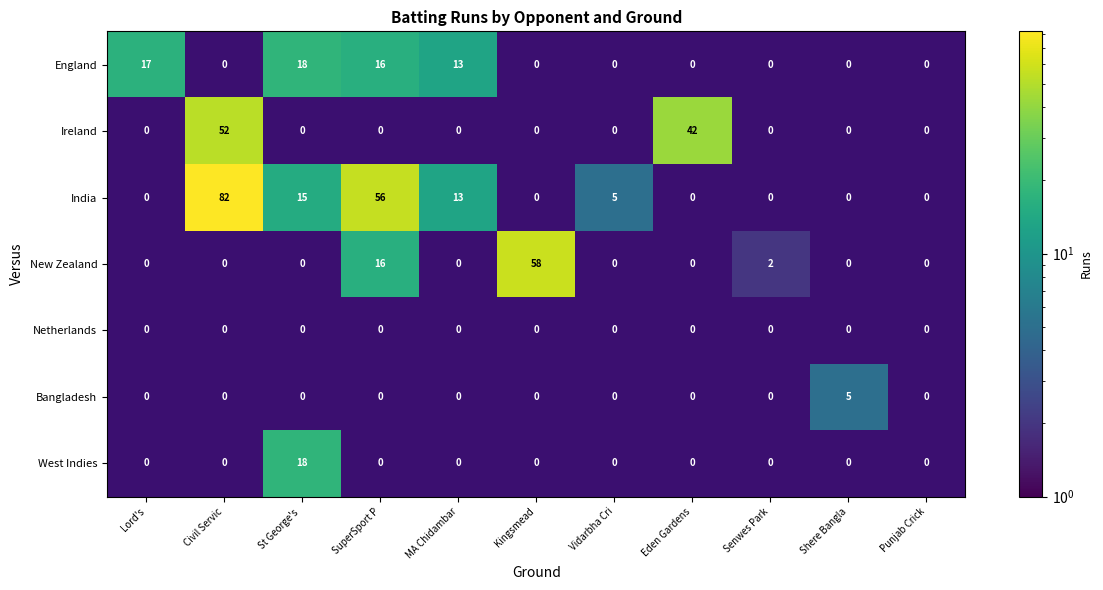

At which label is New Zealand closest to 29?

SuperSport P